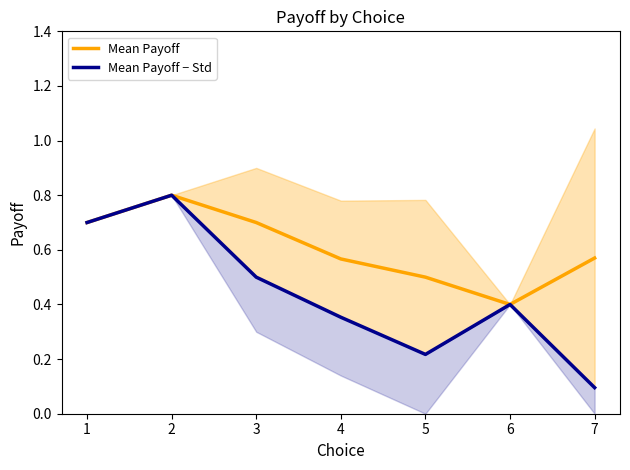

Is it true that Mean Payoff equals 0.2 at 3?

False